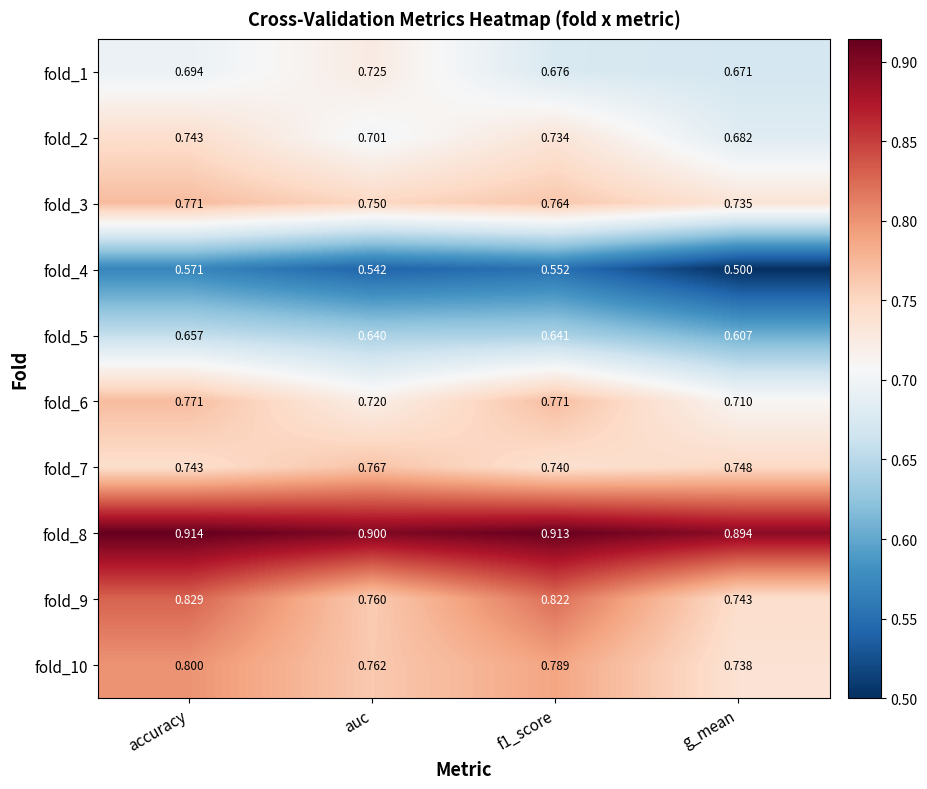

Is the value of fold_2 at g_mean greater than the value of fold_5 at g_mean?

Yes